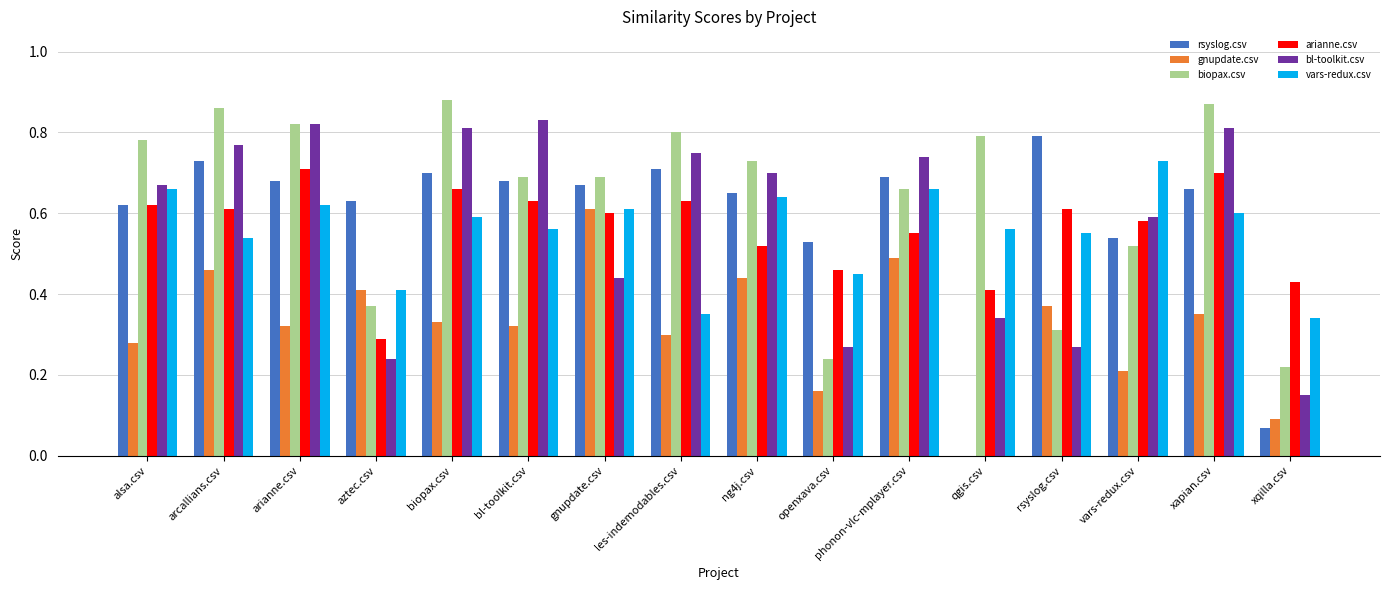

Is the value of rsyslog.csv at biopax.csv greater than the value of gnupdate.csv at les-indemodables.csv?

Yes